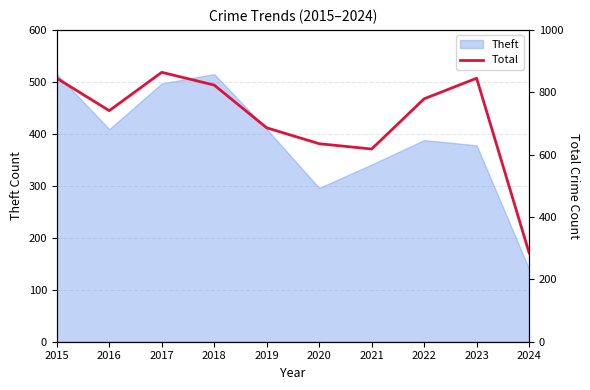

The value at 2018 is 823. True or false?

True